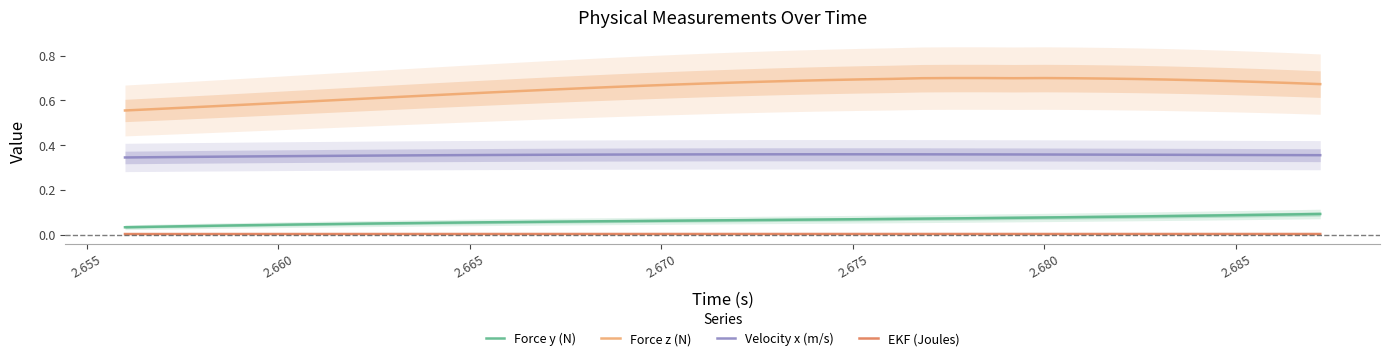

True or false: EKF (Joules) and Velocity x (m/s) cross at least once.

False